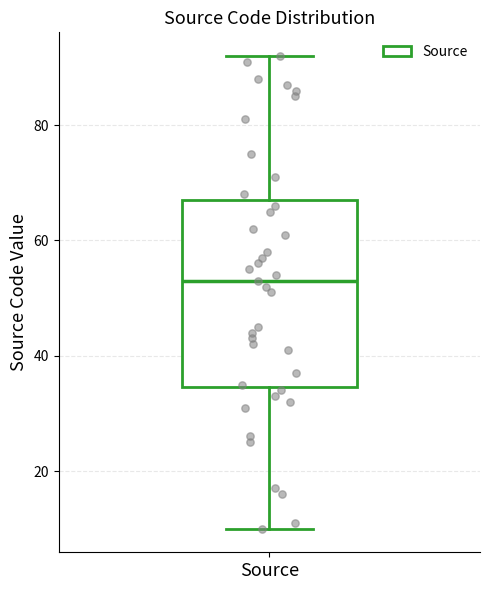

Where is the lower edge of the box for Source on the y-axis? The values are not printed on the chart, so give them approximately, as read against the axis.

34